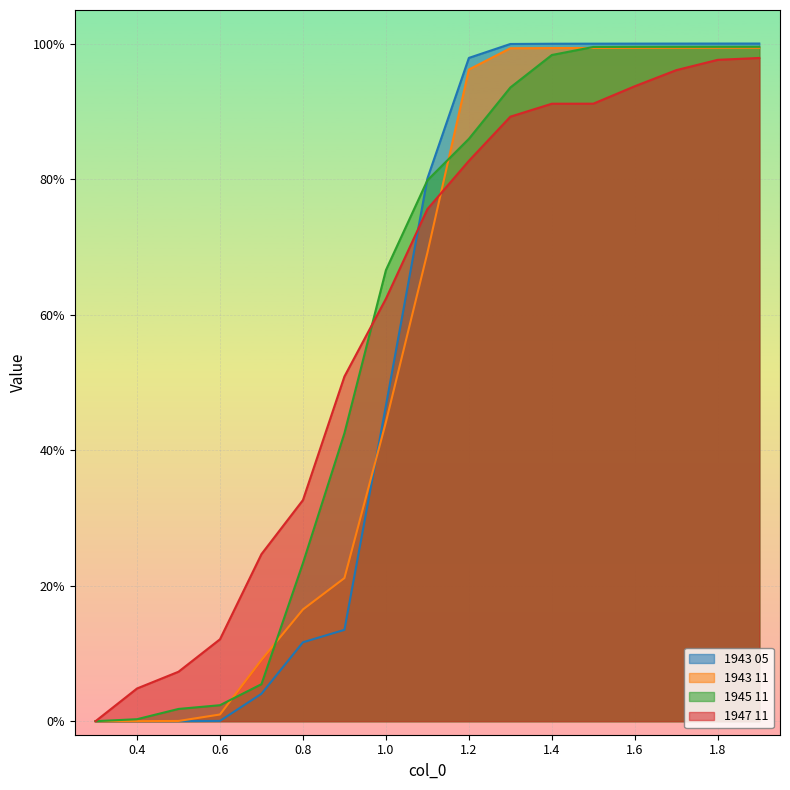

List the series in order of their peak value, highest first.

1943 05, 1945 11, 1943 11, 1947 11